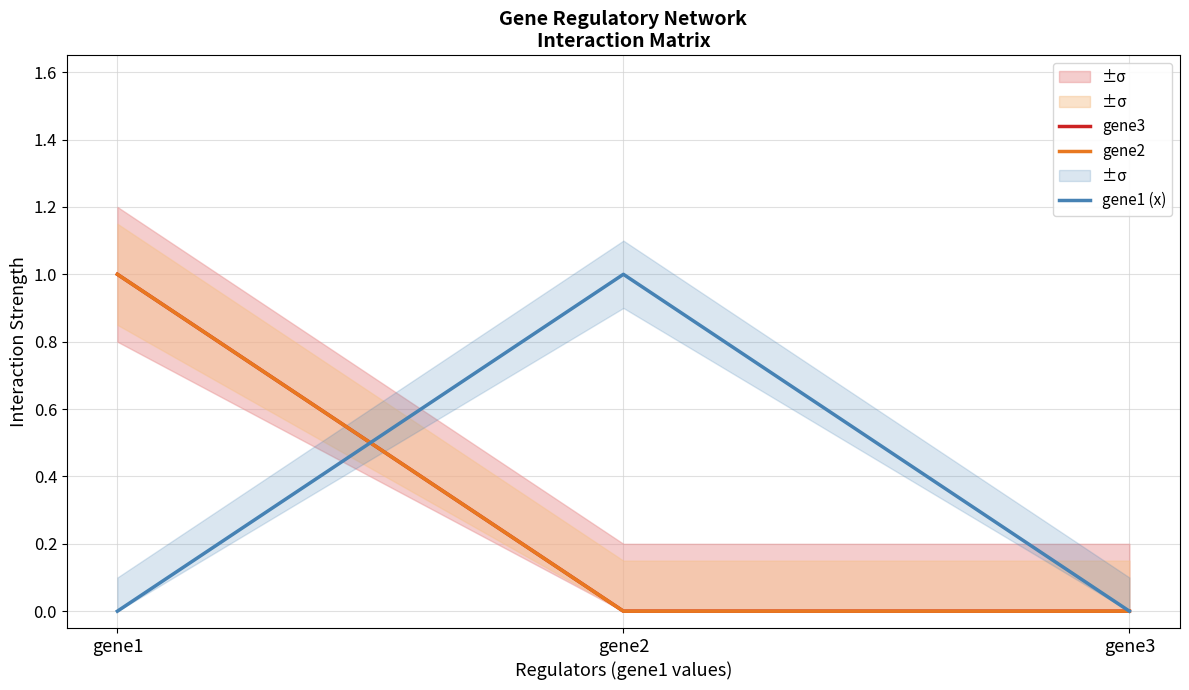

What are all the series names shown in the legend?

gene3, gene2, gene1 (x)